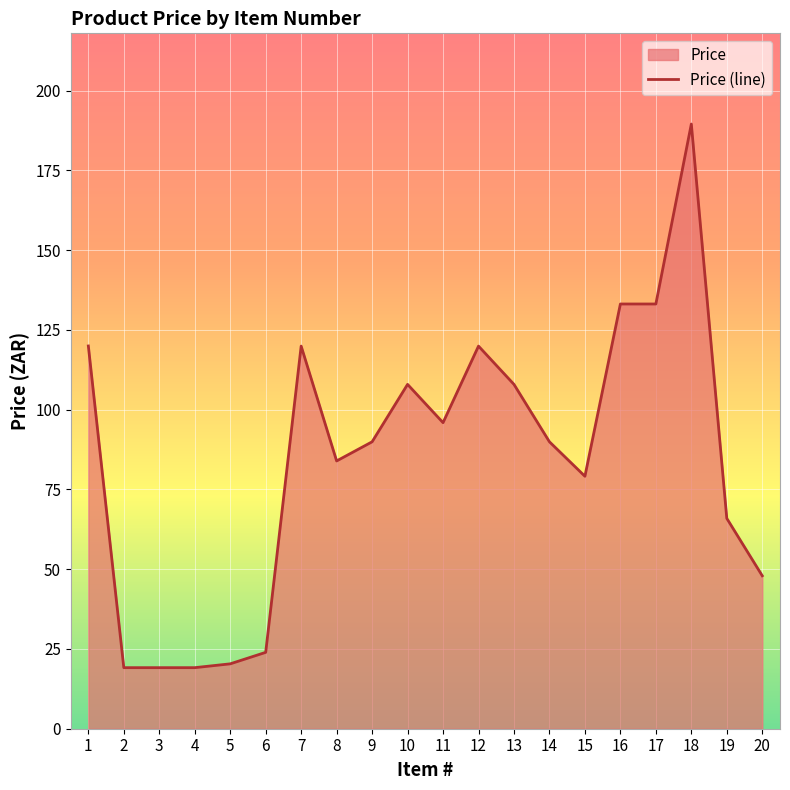

What is the difference between the values at 3 and 6?

4.8